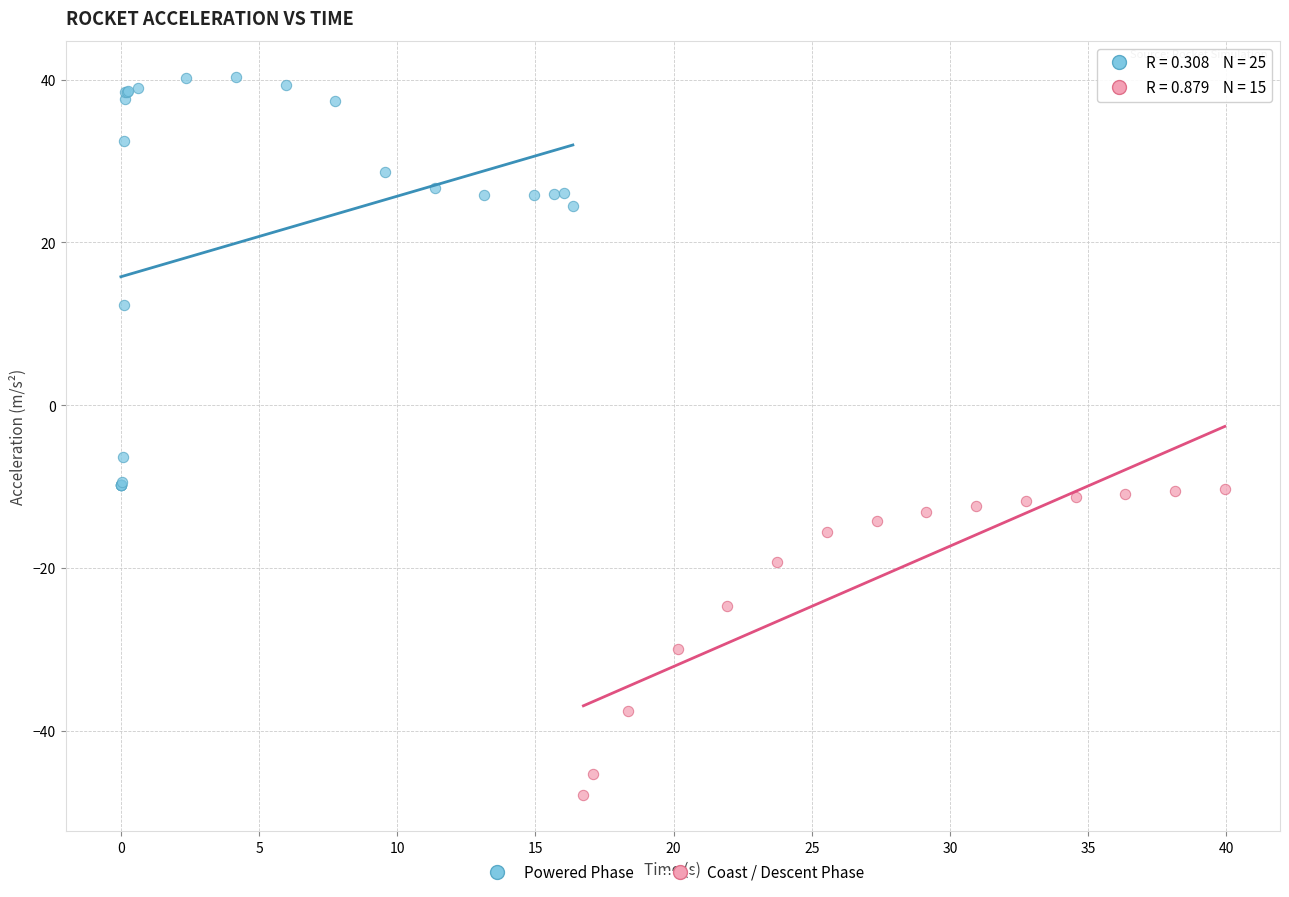

Which series reaches the maximum Y coordinate?

Powered Phase